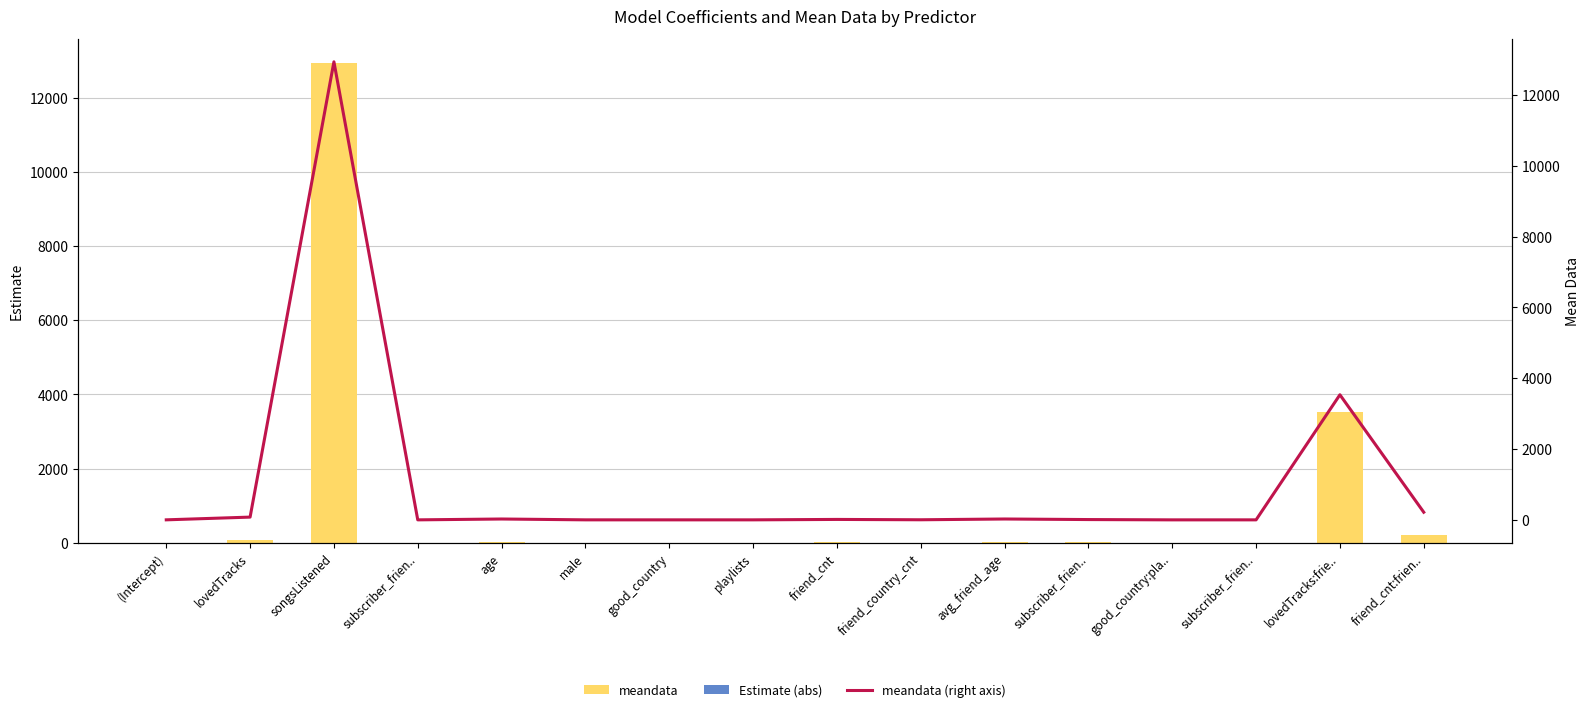

What value does the meandata series have at (Intercept)?

1.0